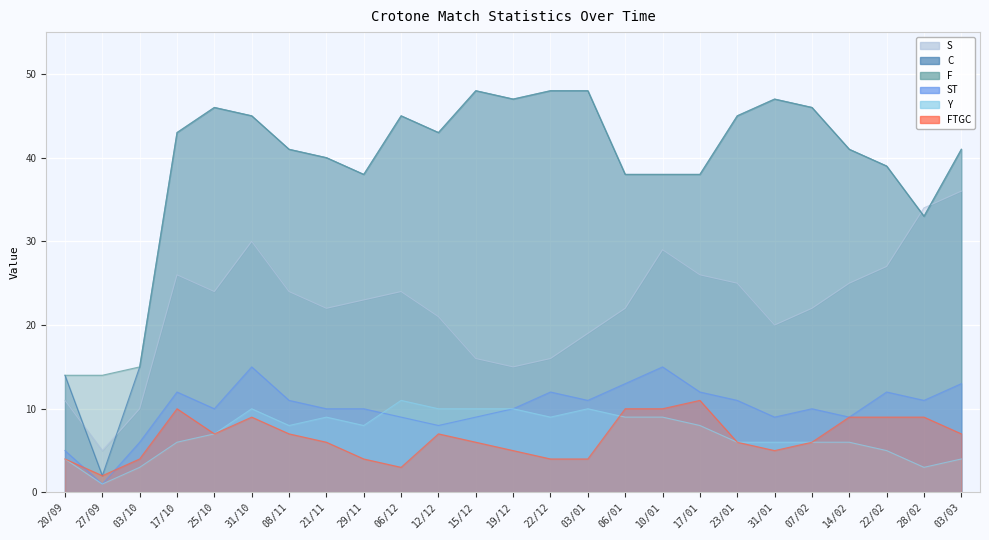

Is it true that Y equals 6 at 22/12?

False